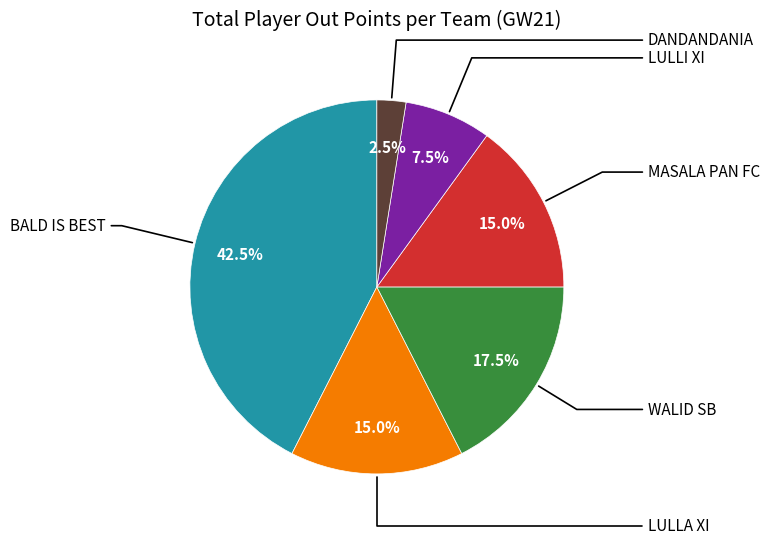

Is there any slice that represents more than half of the pie?

No